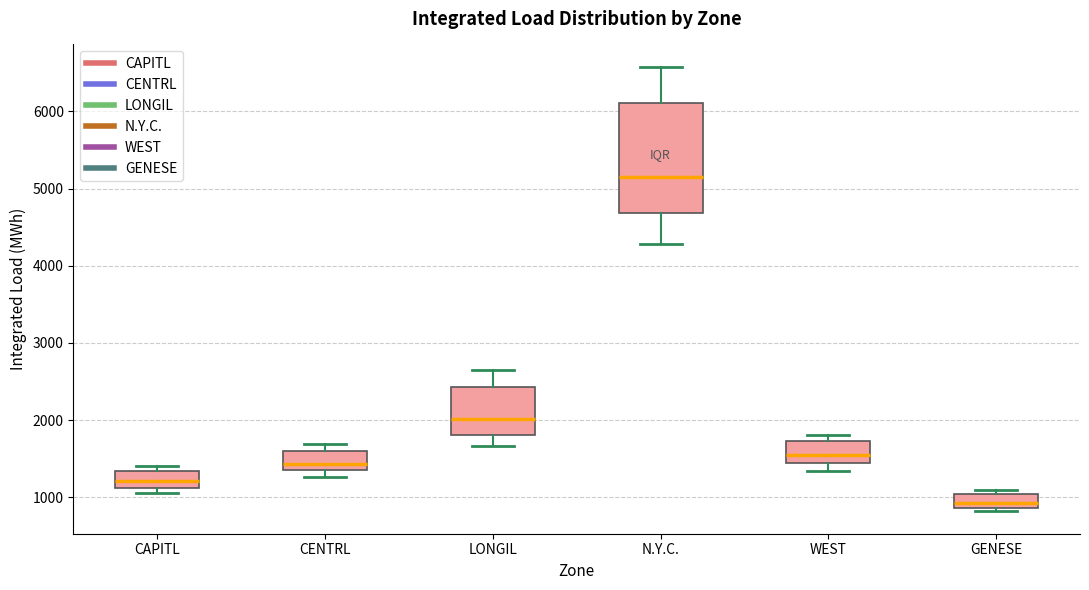

Reading left to right, read every box against the y-axis: the position of its median line, the range the box covers, and the ends of its whiskers. The values are not printed on the chart, so give them approximately, as read against the axis.

CAPITL: median 1200, box 1100 to 1300, whiskers 1100 (just below the box's lower edge) to 1400
CENTRL: median 1400, box 1300 to 1600, whiskers 1300 (just below the box's lower edge) to 1700
LONGIL: median 2000, box 1800 to 2400, whiskers 1700 to 2600
N.Y.C.: median 5200, box 4700 to 6100, whiskers 4300 to 6600
WEST: median 1500, box 1400 to 1700, whiskers 1300 to 1800
GENESE: median 900 (just above the box's lower edge), box 900 to 1000, whiskers 800 to 1100